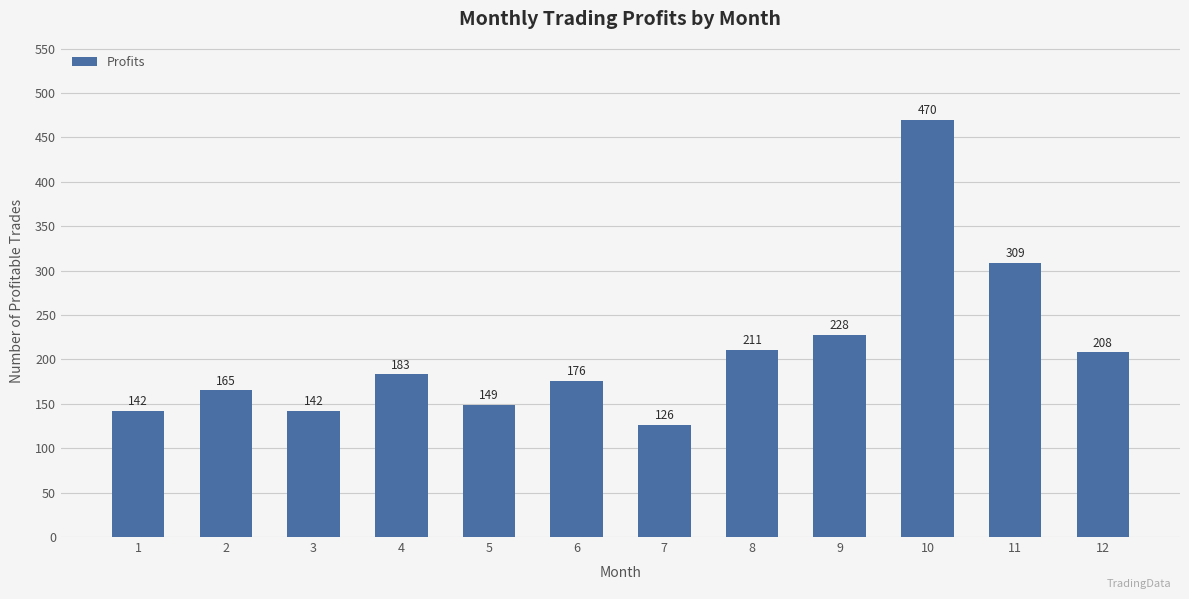

Approximately how many times larger is the value at 1 compared to 2?

0.9